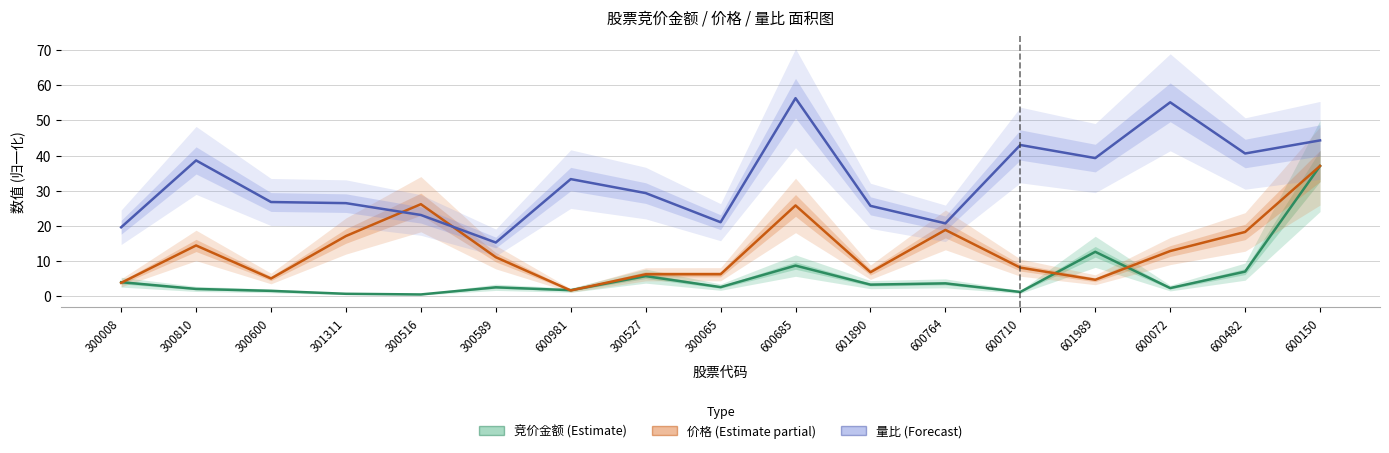

Between 600685 and 600764, which series saw the biggest shift?

量比 (Forecast)